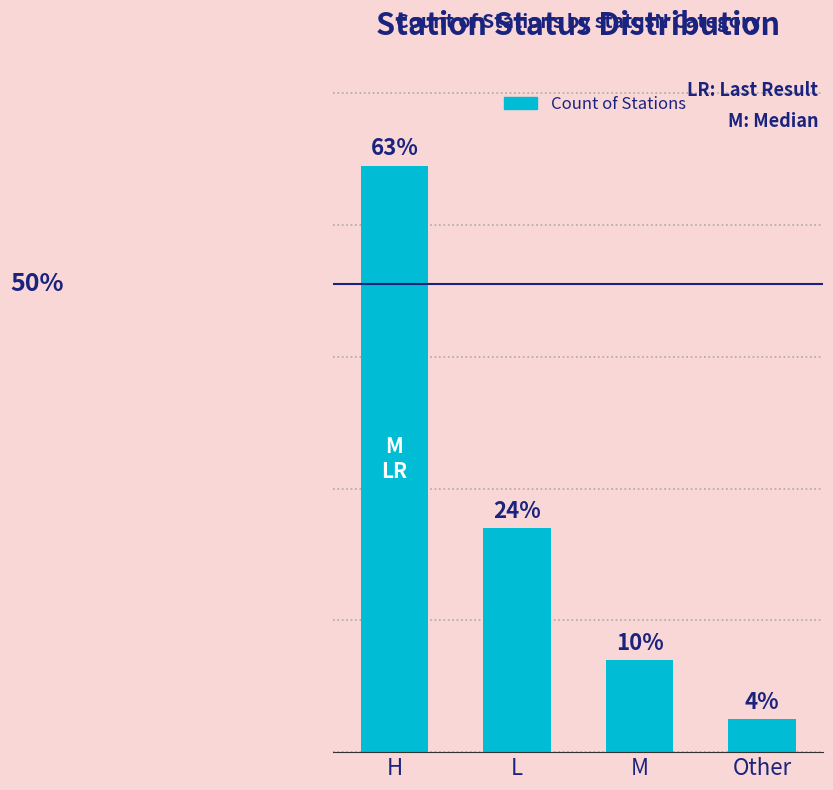

Where is the data nearest to the value 47?

L